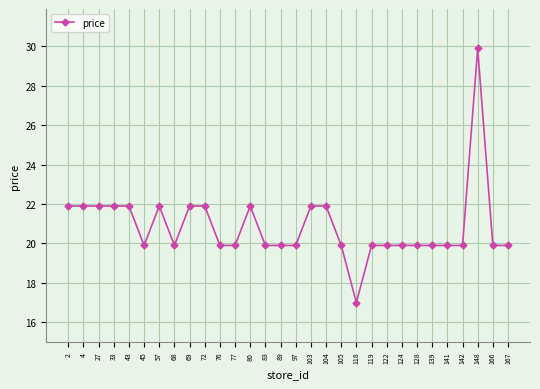

How many values are below 19?

1